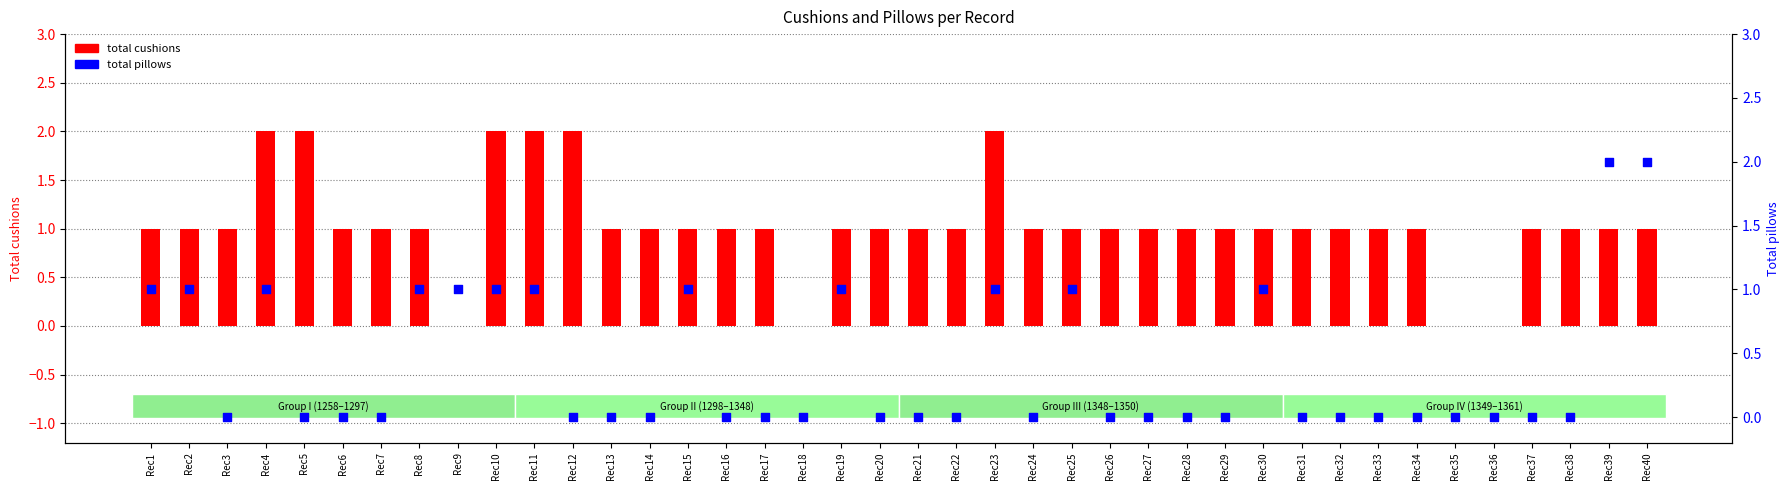

What are all the series names shown in the legend?

total cushions, total pillows